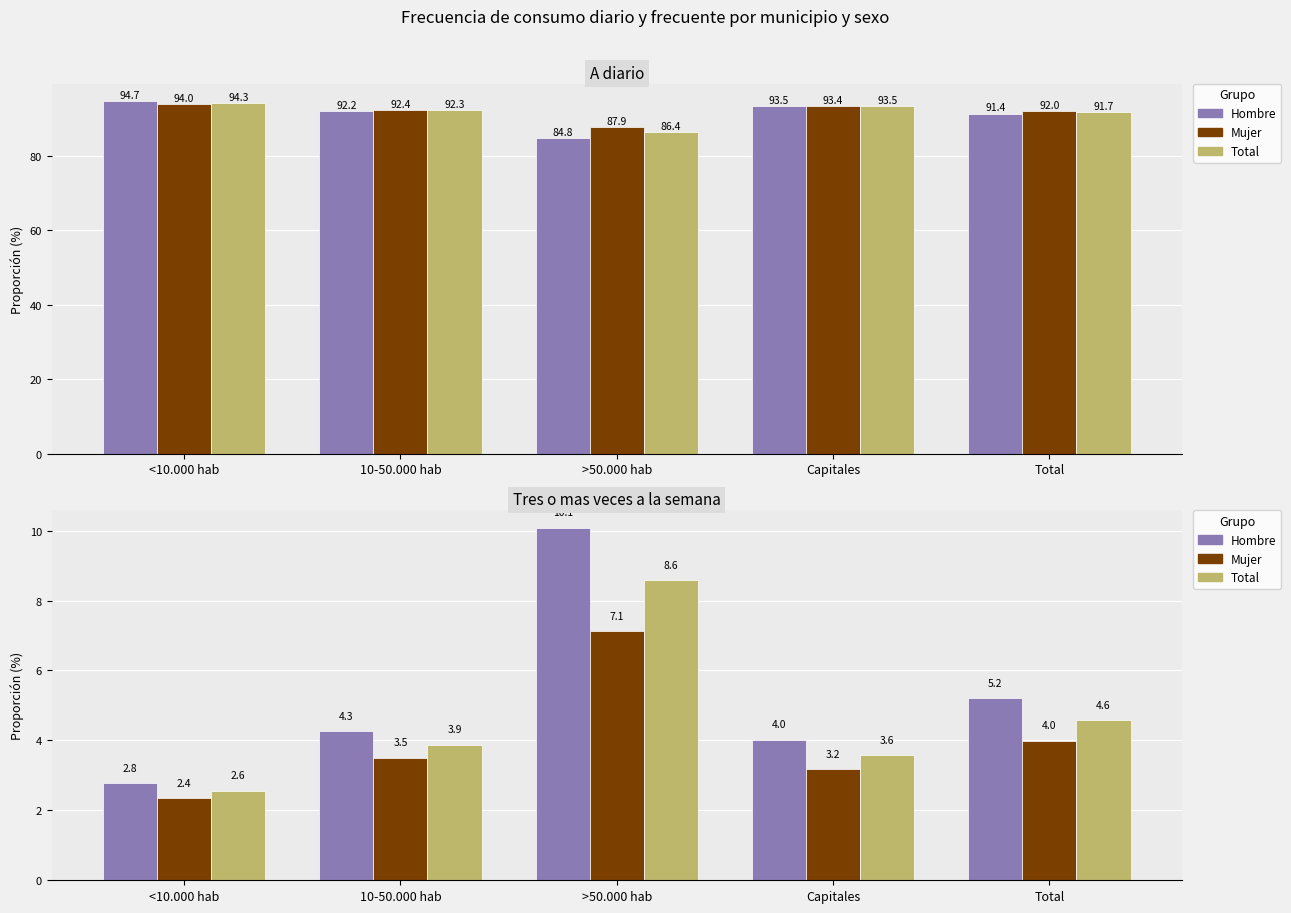

What is the minimum value for Hombre?

2.8